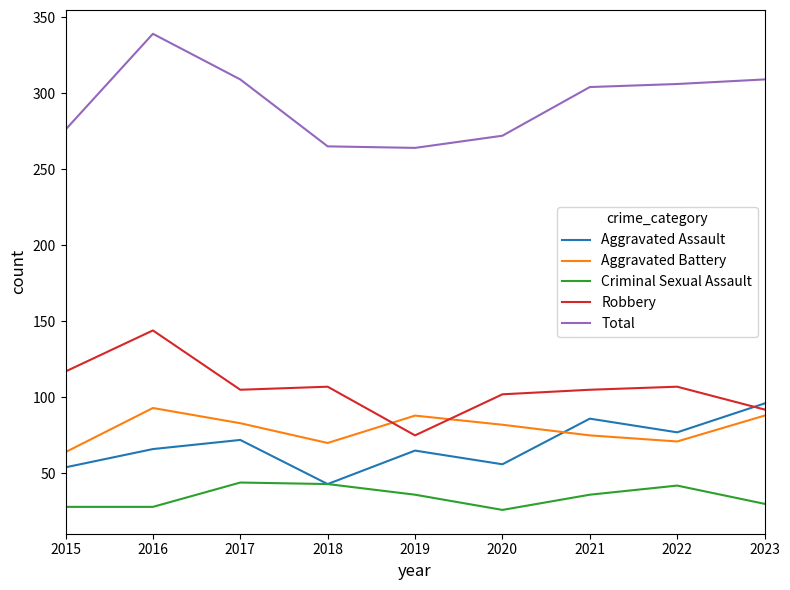

Which series ends up on top after the final intersection of Robbery and Aggravated Assault?

Aggravated Assault